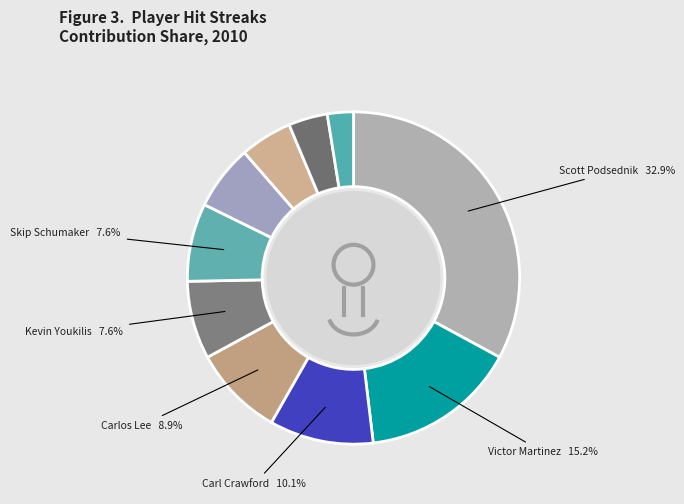

True or false: Brian Roberts accounts for 16% of the total.

False